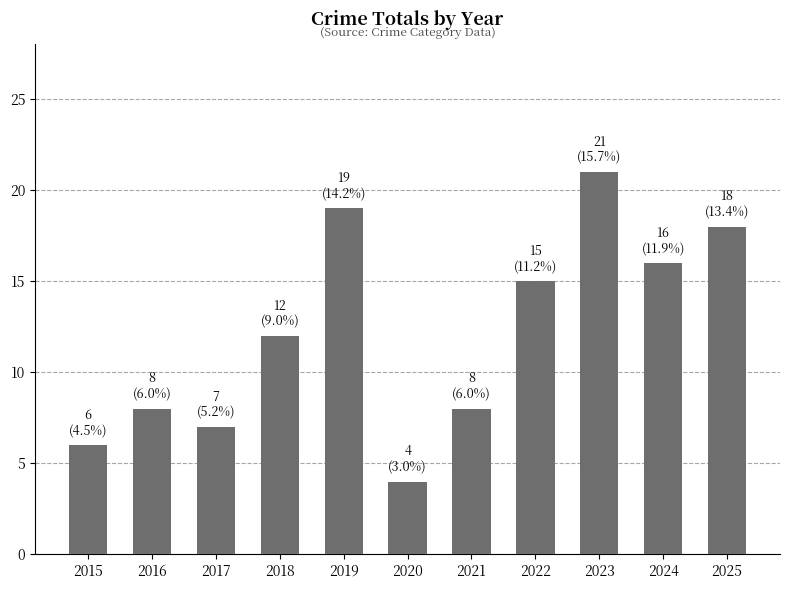

Is it true that the value at 2015 is 6?

True